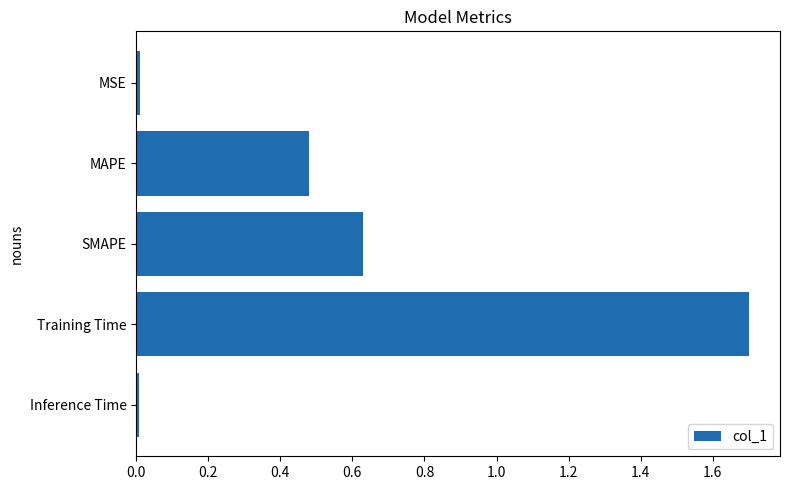

Is it true that the value at Training Time is 1.7?

True